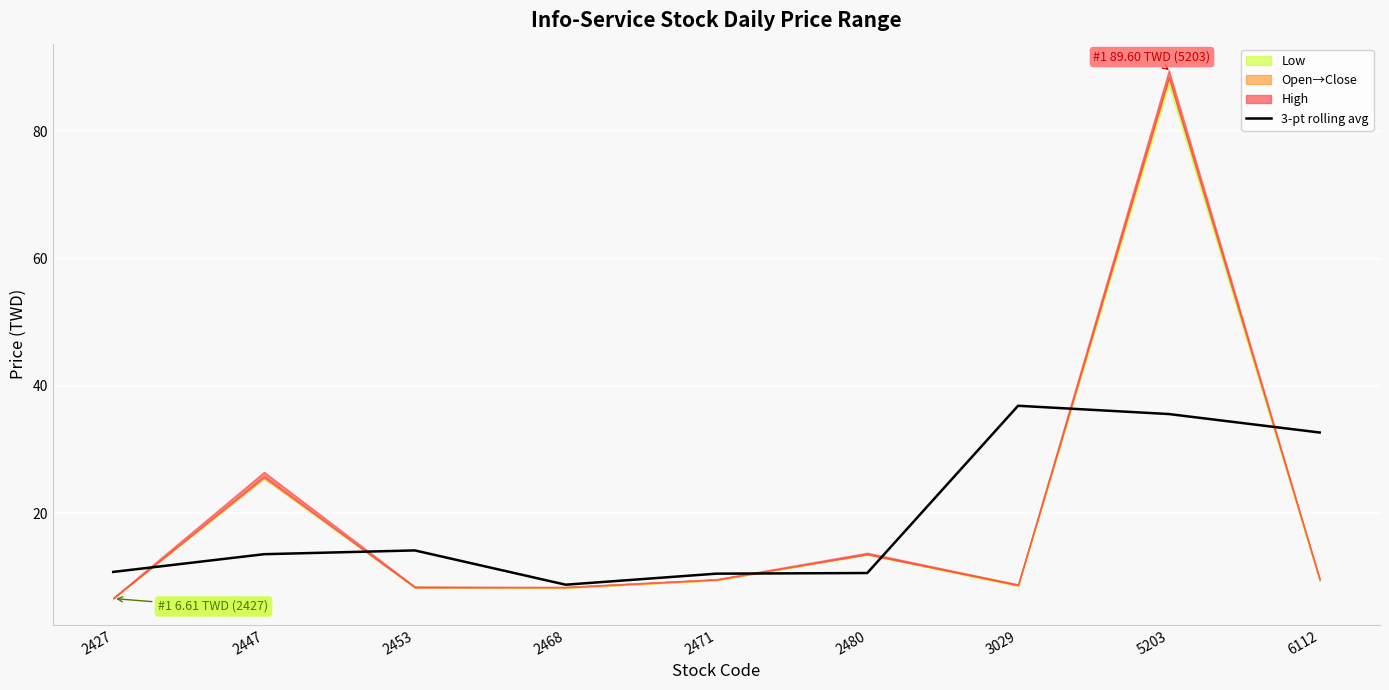

Count the number of categories in the chart.

9